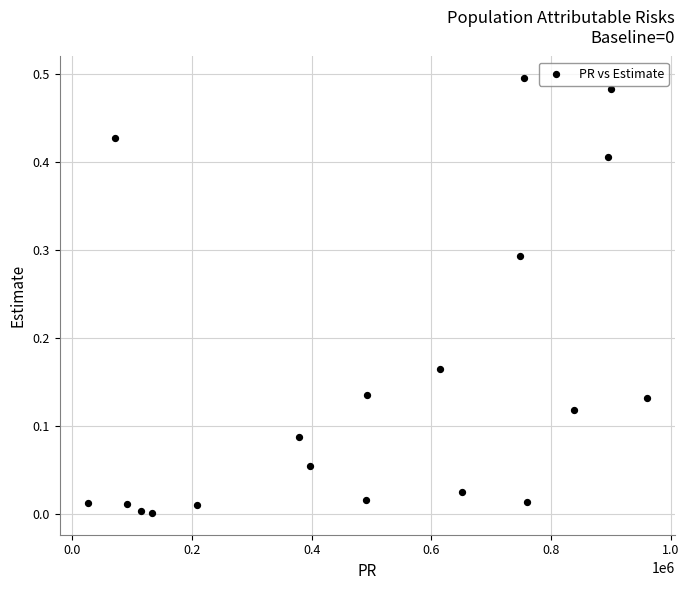

What is the range of X values (max minus min)?

935228.0